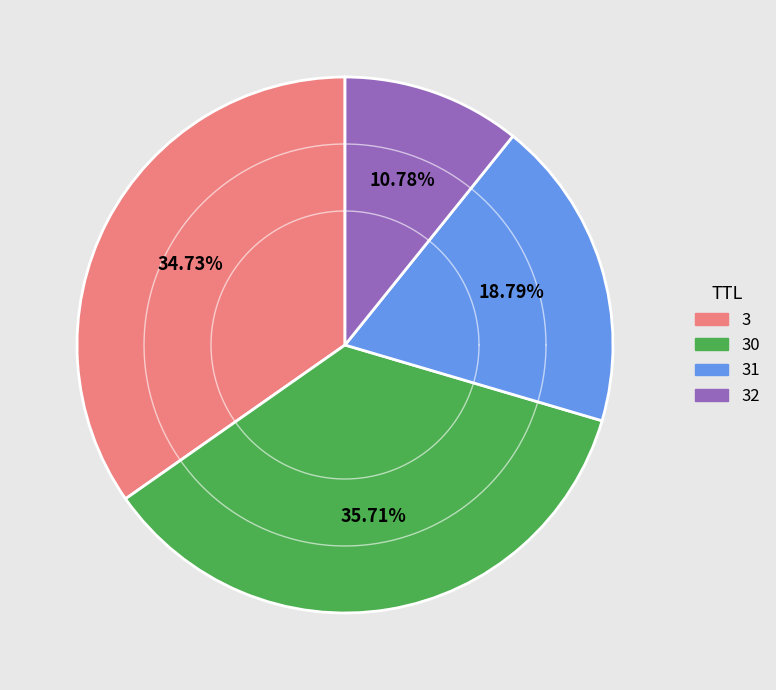

Is 30 the majority of the pie?

No